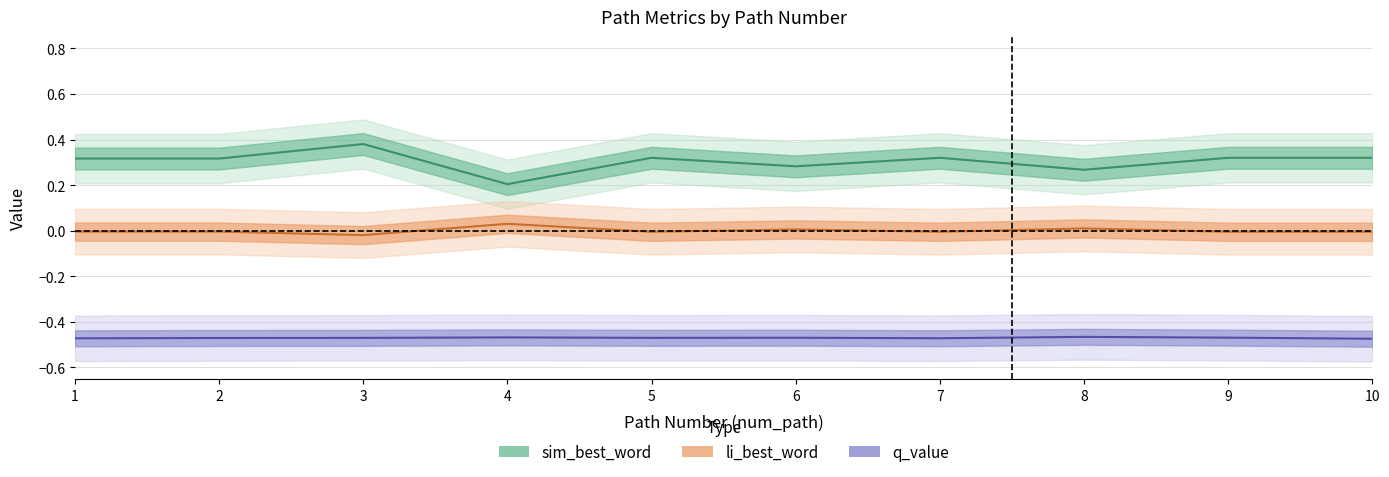

Between 2 and 9, which is larger?

9